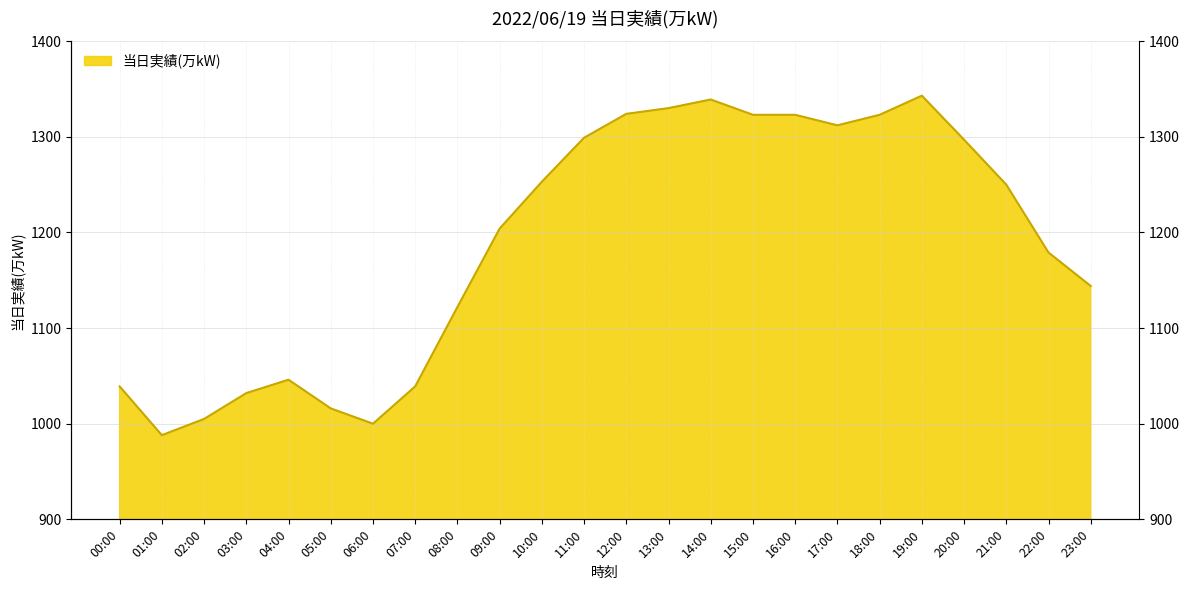

Does the chart have visible grid lines?

Yes